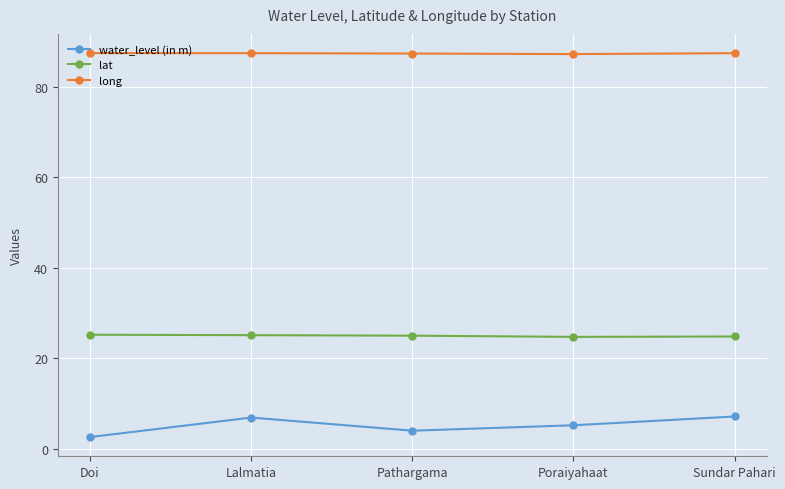

What is the average value of the long series?

87.3